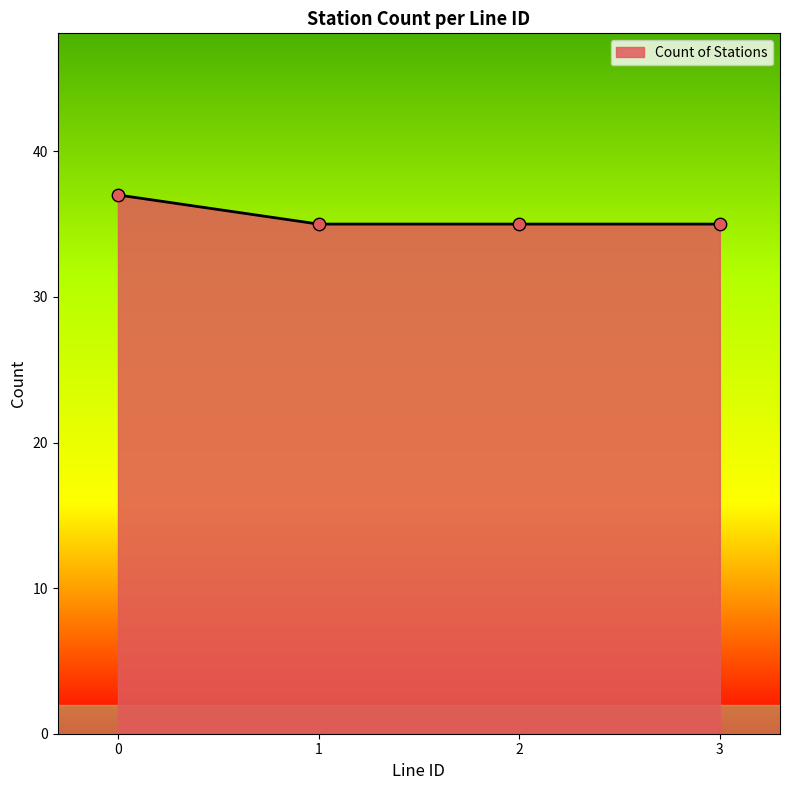

What is the change in value from 0 to 1?

-2